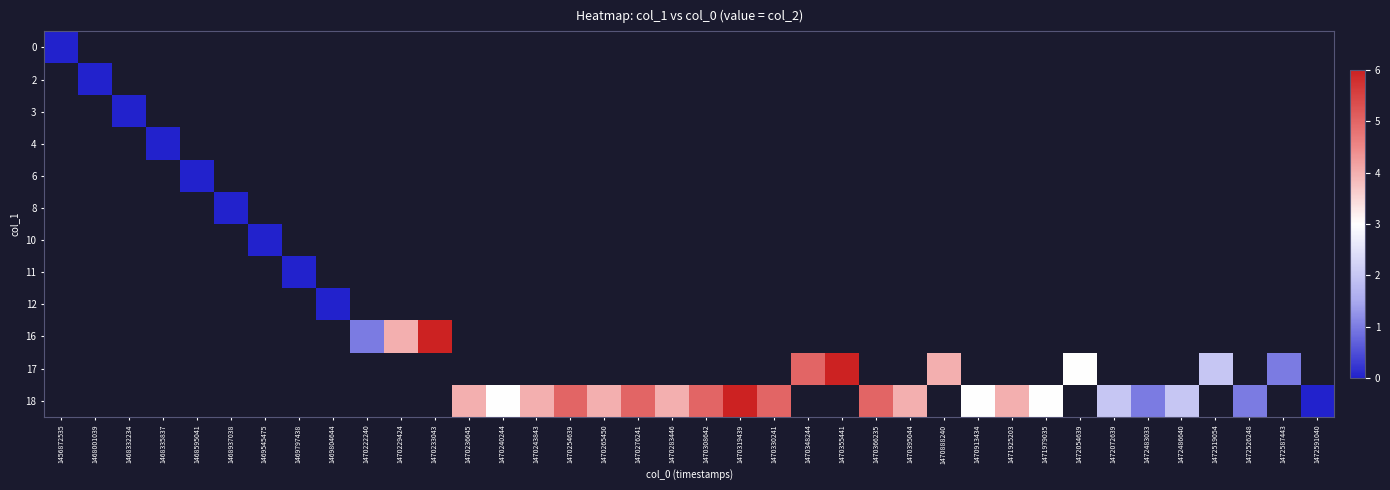

Which label corresponds to the smallest value in the chart?

1456872535